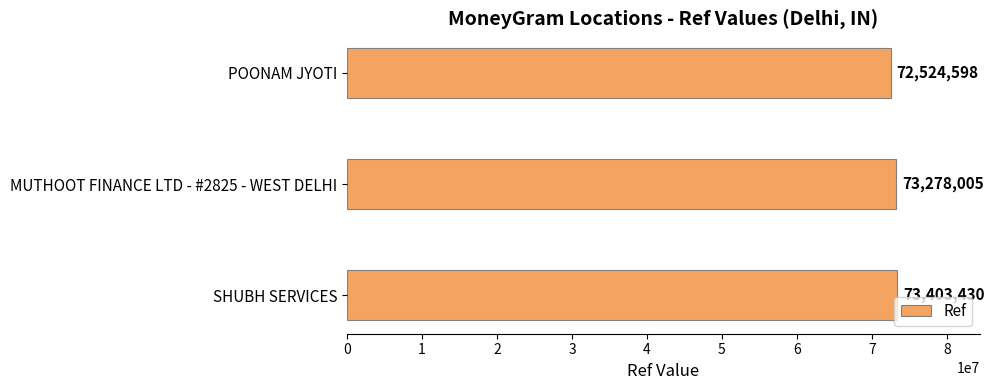

Between MUTHOOT FINANCE LTD - #2825 - WEST DELHI and POONAM JYOTI, which is larger?

MUTHOOT FINANCE LTD - #2825 - WEST DELHI